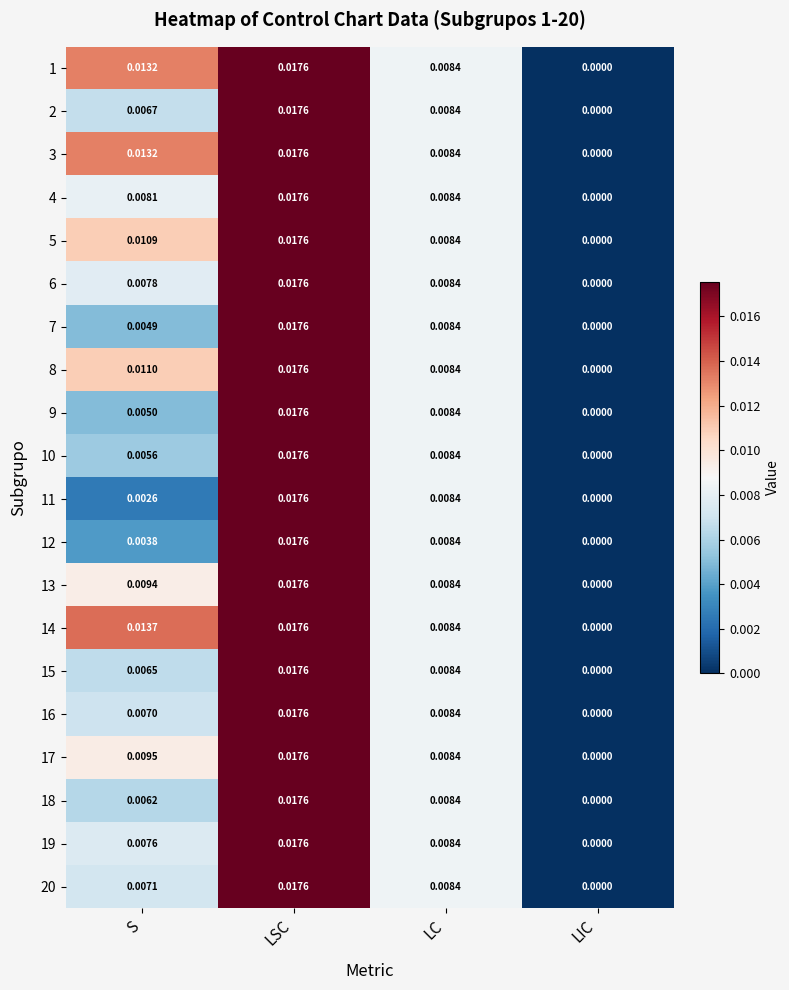

What is the total value across all series at LC?

0.2